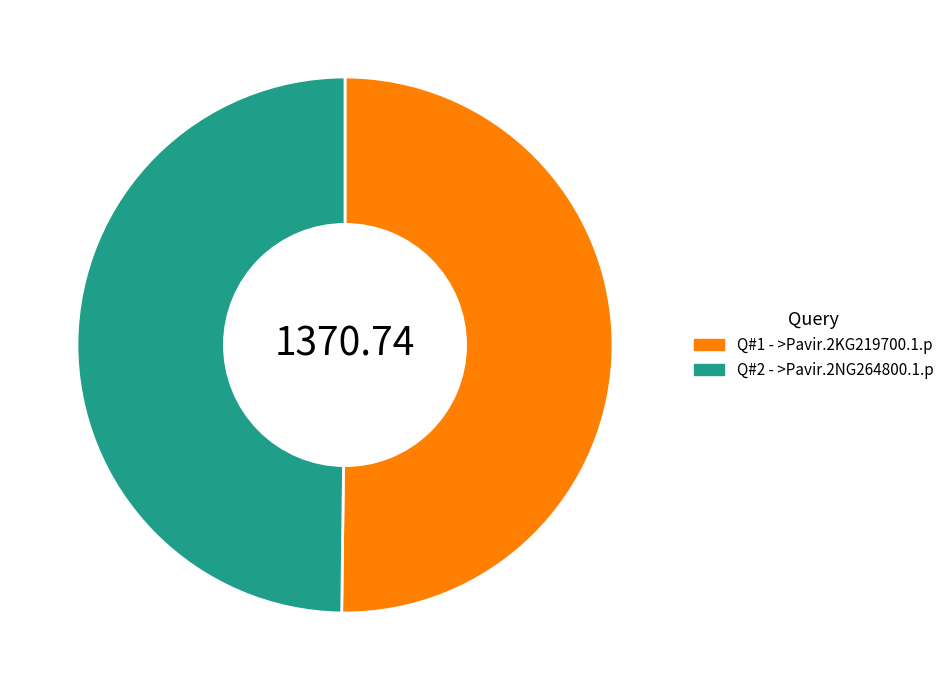

Is the sum of Q#2 - >Pavir.2NG264800.1.p and Q#1 - >Pavir.2KG219700.1.p greater than half?

Yes